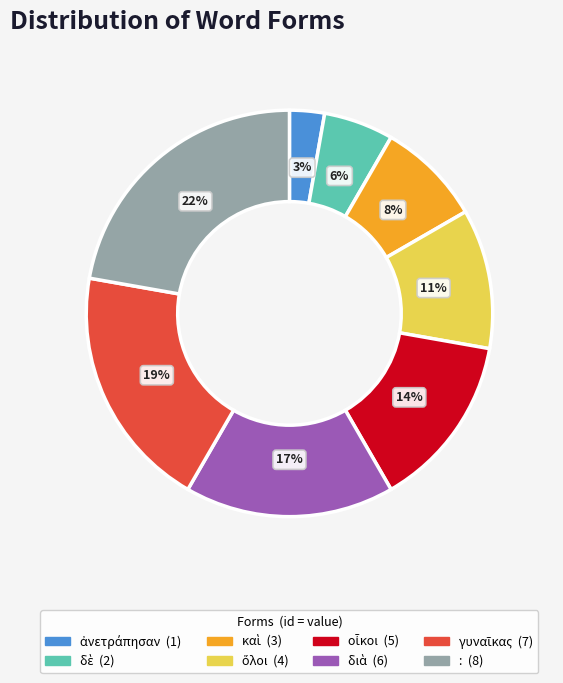

Count the number of slices in the pie.

8